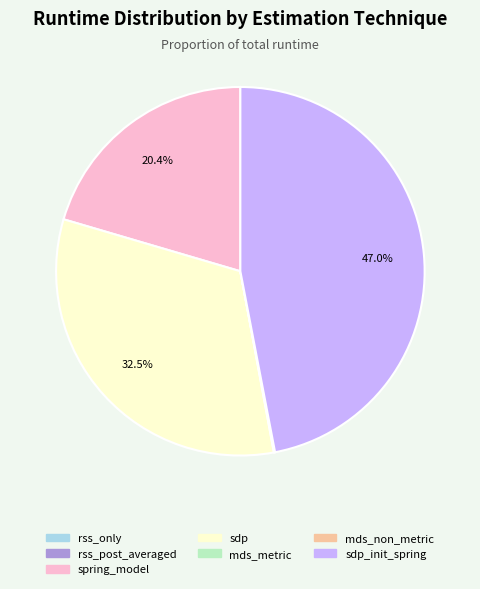

Is there any slice that represents more than half of the pie?

No